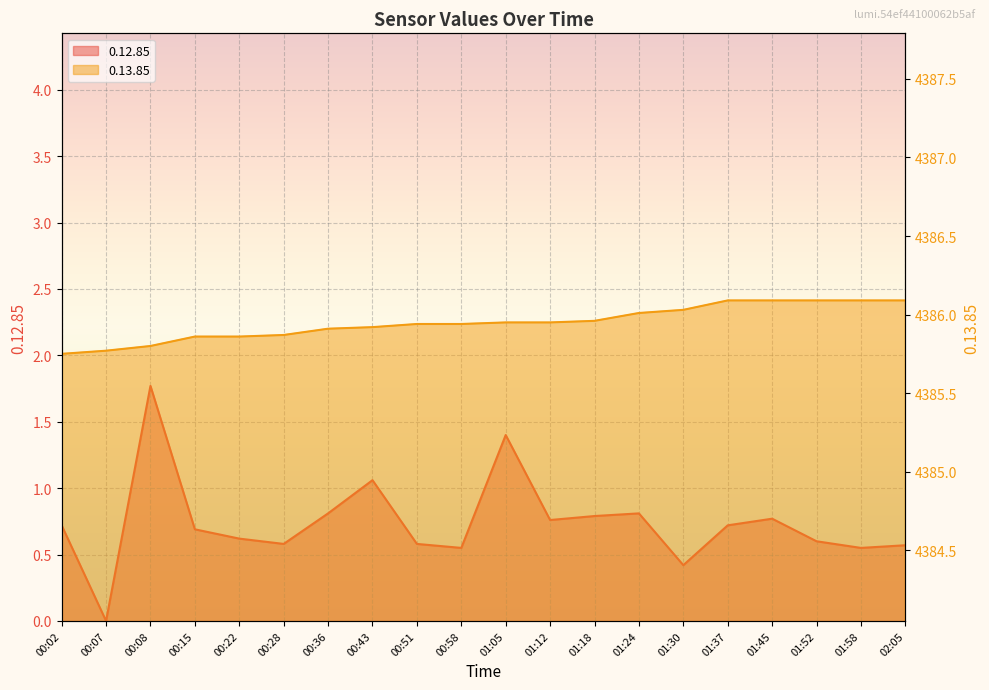

Rank the series at 00:07 from lowest to highest value.

0.12.85, 0.13.85